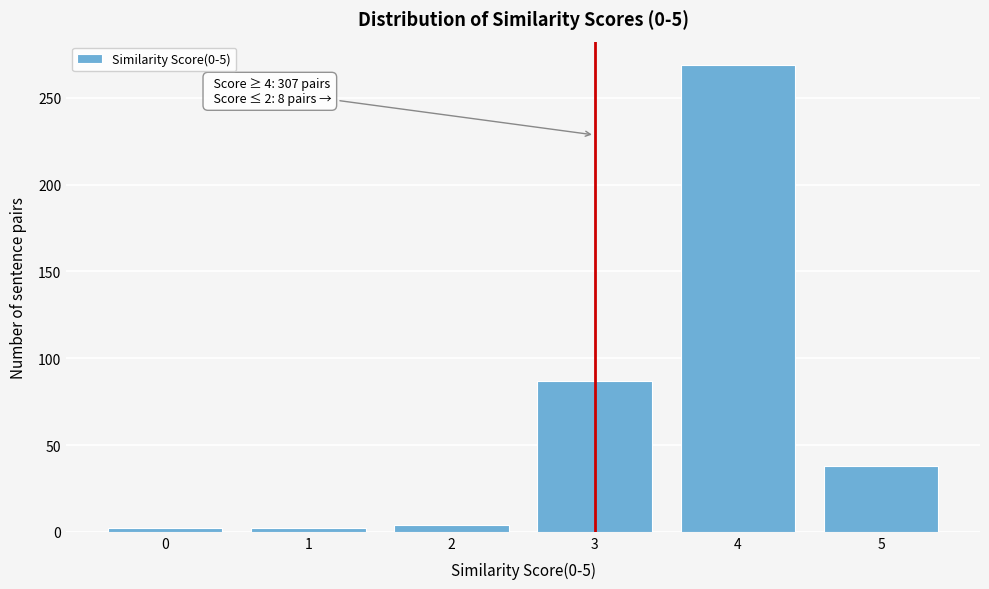

Reading right to left, list all the values displayed in this chart.

5=38	4=269	3=87	2=4	1=2	0=2